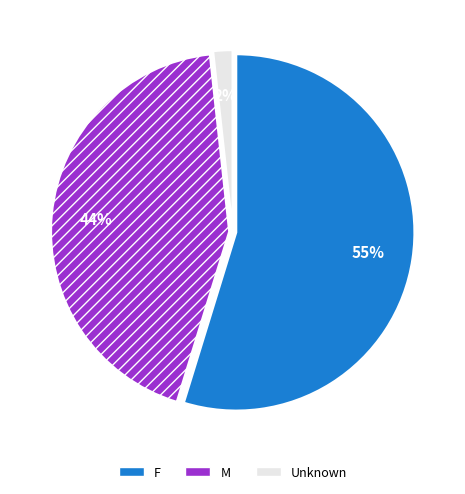

How many slices are in this pie chart?

3